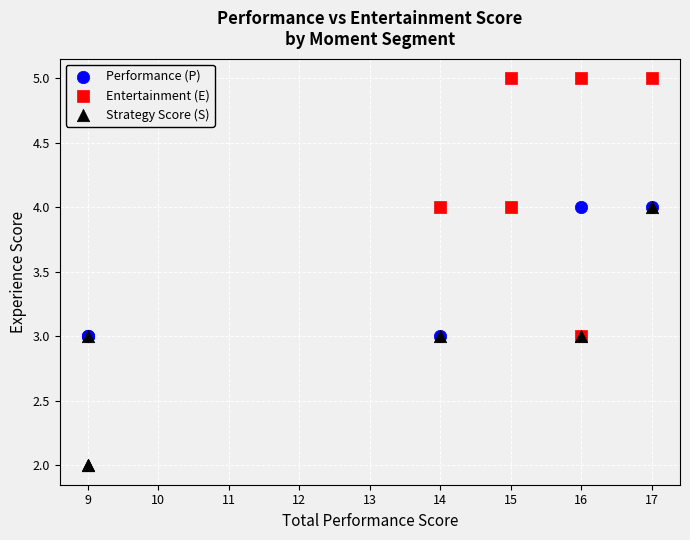

What are all the series names shown in the legend?

Performance (P), Entertainment (E), Strategy Score (S)